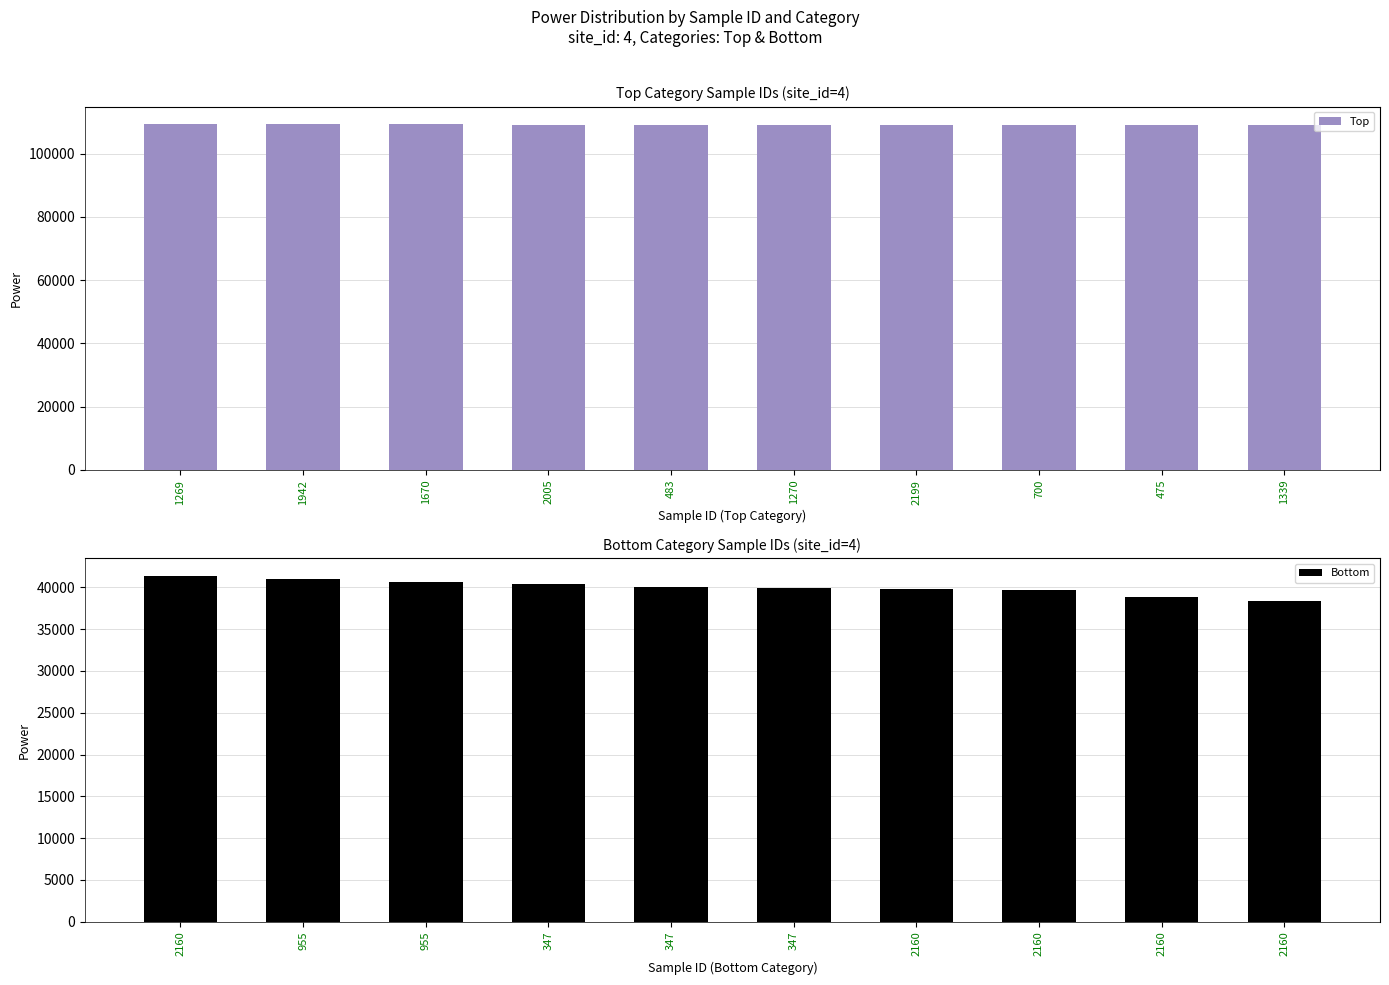

What is the sum of the Top values at 1670 and 1269?

218570.9